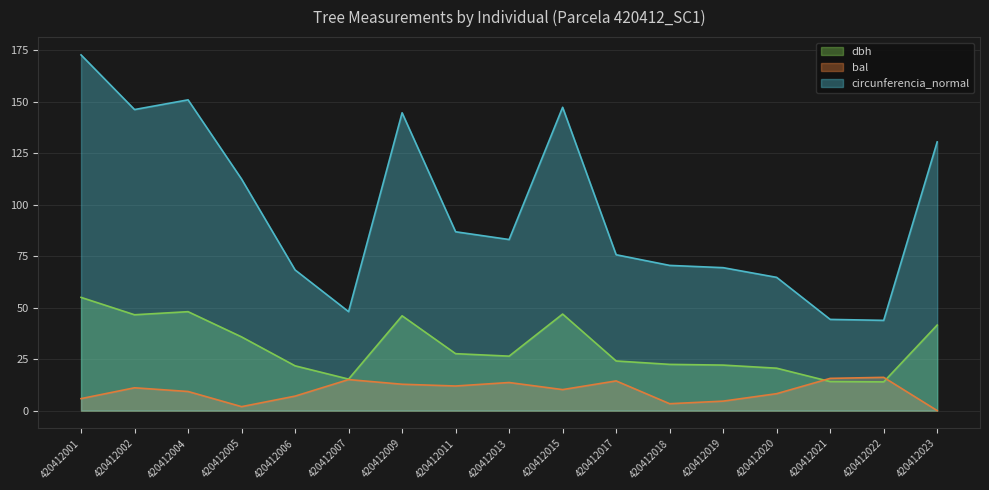

Where is the first local maximum for bal?

420412002